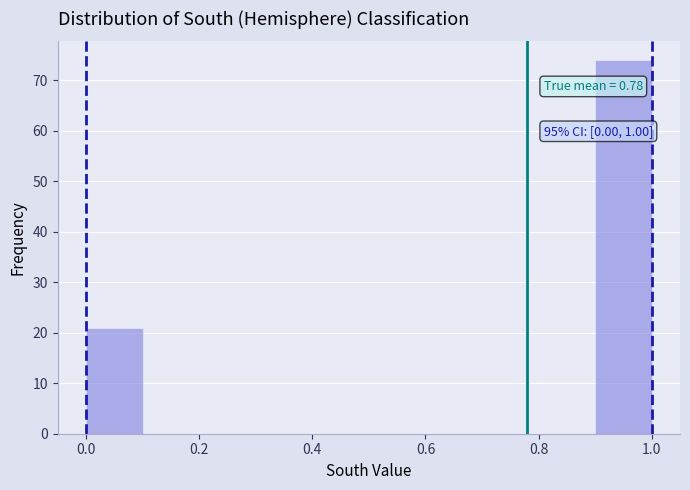

Over which range of the x-axis is the bar tallest?

0.9 to 1.0